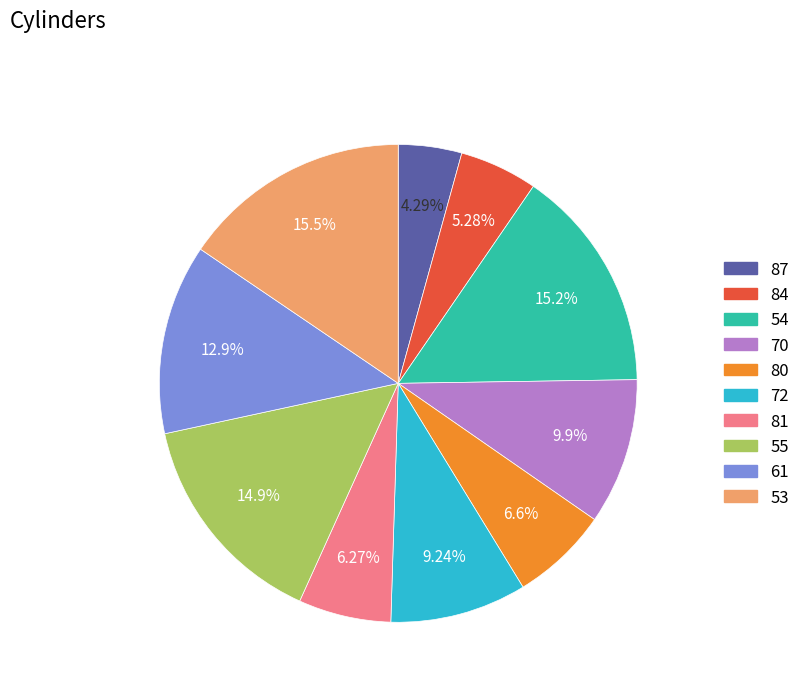

Combined, do 54 and 84 account for over 50%?

No